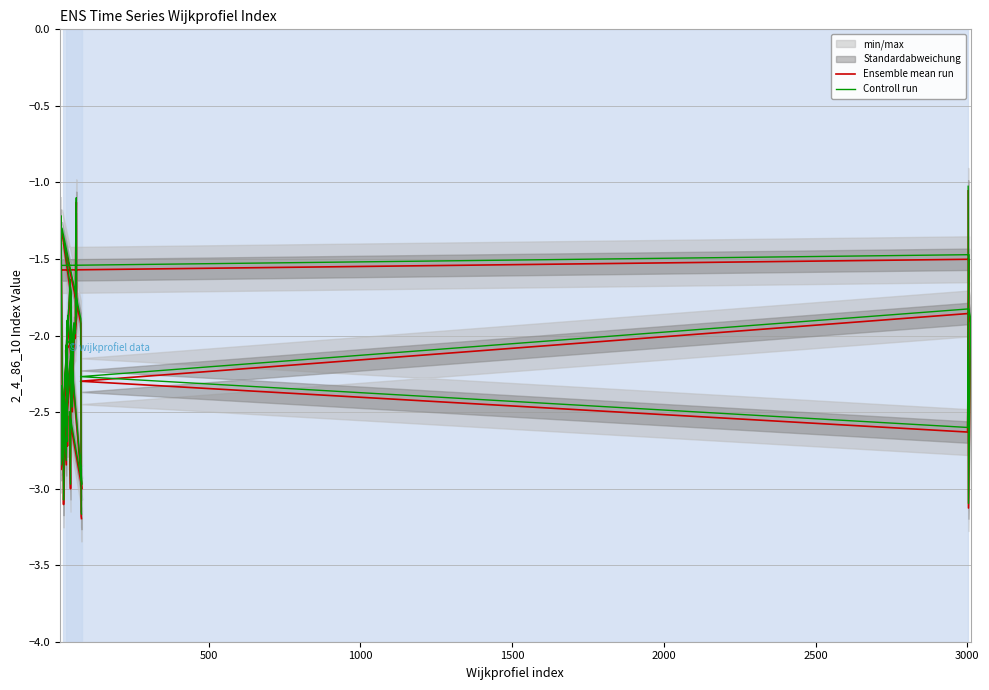

What is the sum of all Ensemble mean run values?

-90.2